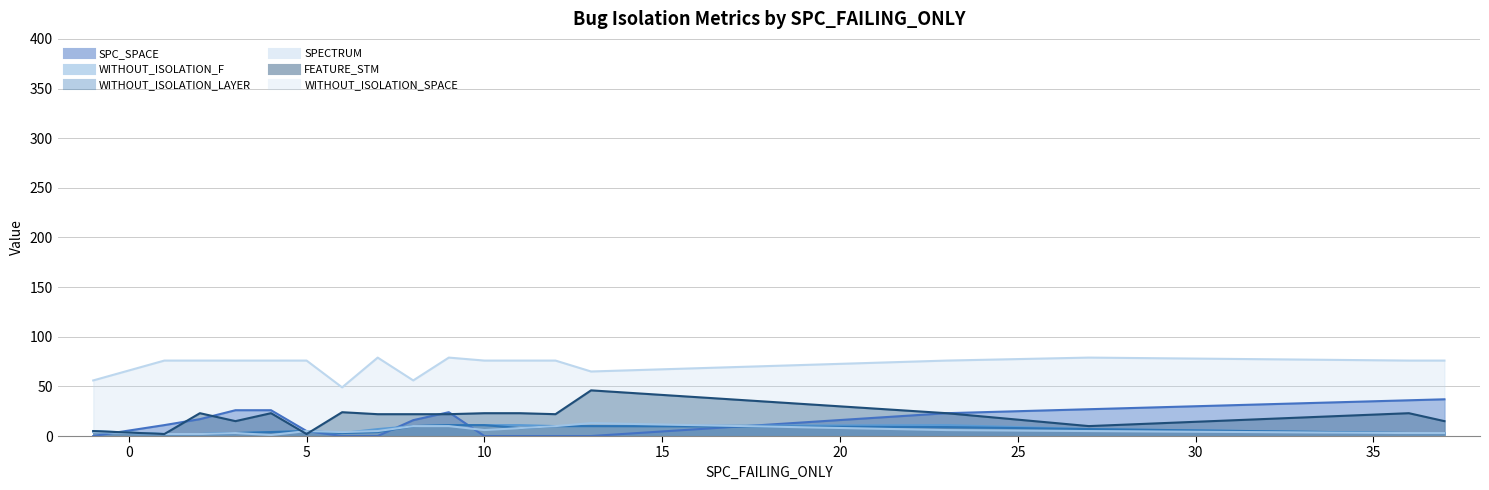

Reading right to left, list all the values displayed in this chart.

SPC_SPACE: 37=37	36=36	27=27	23=23	13=0	12=0	11=0	10=0	9=24	8=16	7=0	6=0	5=5	4=26	3=26	2=17	1=11	-1=0
WITHOUT_ISOLATION_F: 37=3	36=3	27=7	23=11	13=10	12=10	11=11	10=11	9=11	8=10	7=7	6=3	5=5	4=4	3=3	2=2	1=2	-1=5
WITHOUT_ISOLATION_LAYER: 37=3	36=3	27=7	23=9	13=10	12=10	11=8	10=11	9=11	8=10	7=4	6=3	5=5	4=4	3=3	2=2	1=2	-1=4
SPECTRUM: 37=3	36=3	27=5	23=6	13=13	12=10	11=8	10=6	9=10	8=10	7=5	6=4	5=5	4=1	3=3	2=2	1=2	-1=4
FEATURE_STM: 37=15	36=23	27=10	23=23	13=46	12=22	11=23	10=23	9=22	8=22	7=22	6=24	5=2	4=23	3=15	2=23	1=2	-1=5
WITHOUT_ISOLATION_SPACE: 37=76	36=76	27=79	23=76	13=65	12=76	11=76	10=76	9=79	8=56	7=79	6=49	5=76	4=76	3=76	2=76	1=76	-1=56